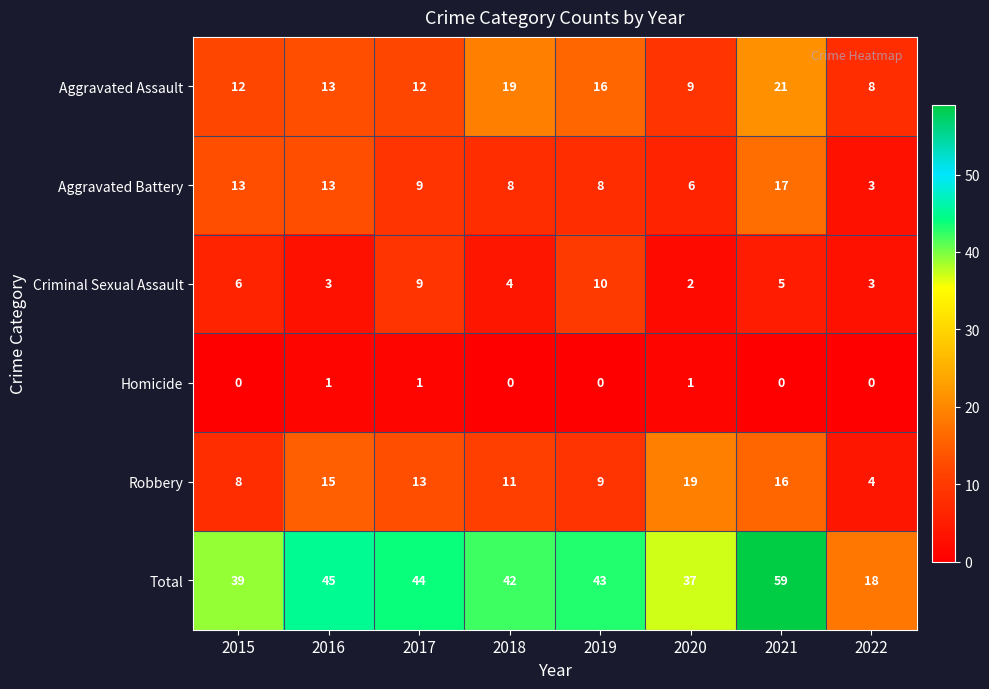

What is the sum of all Aggravated Battery values?

77